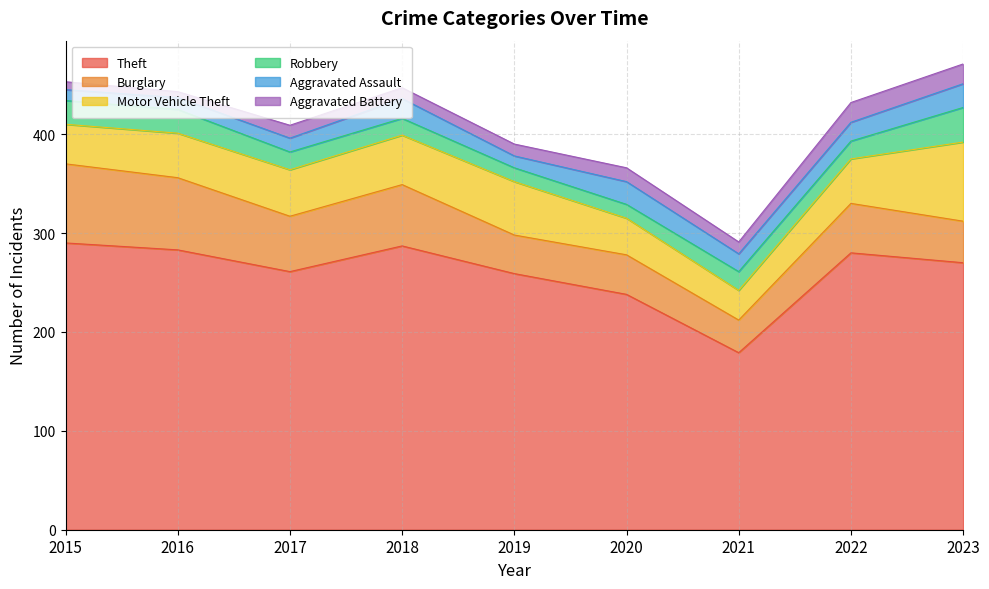

What is the minimum value shown in the chart?

6